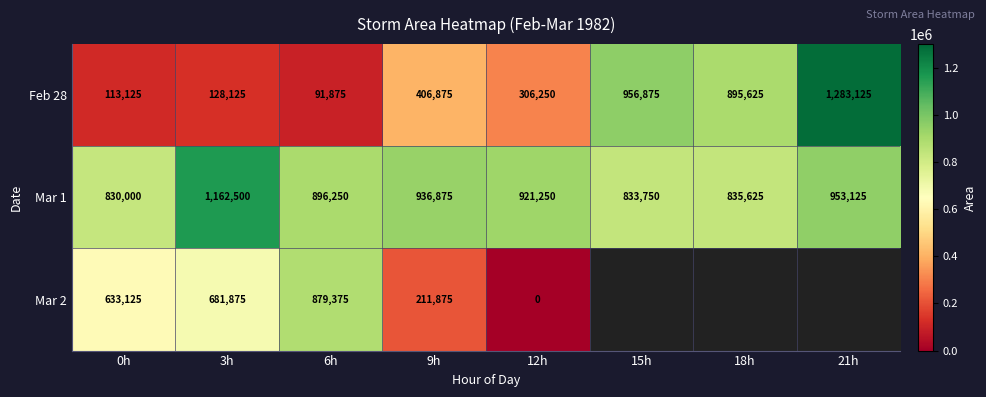

At which label does Mar 1 first exceed 921250?

3h